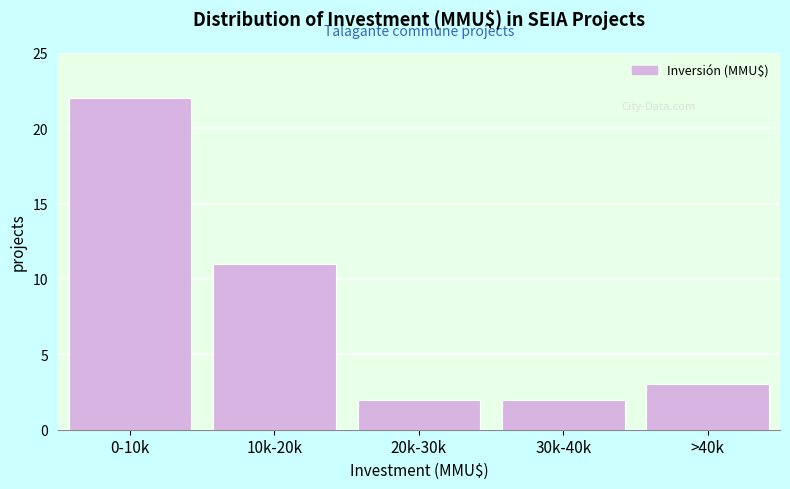

Reading left to right, extract all data points from this chart.

0-10k=22	10k-20k=11	20k-30k=2	30k-40k=2	>40k=3